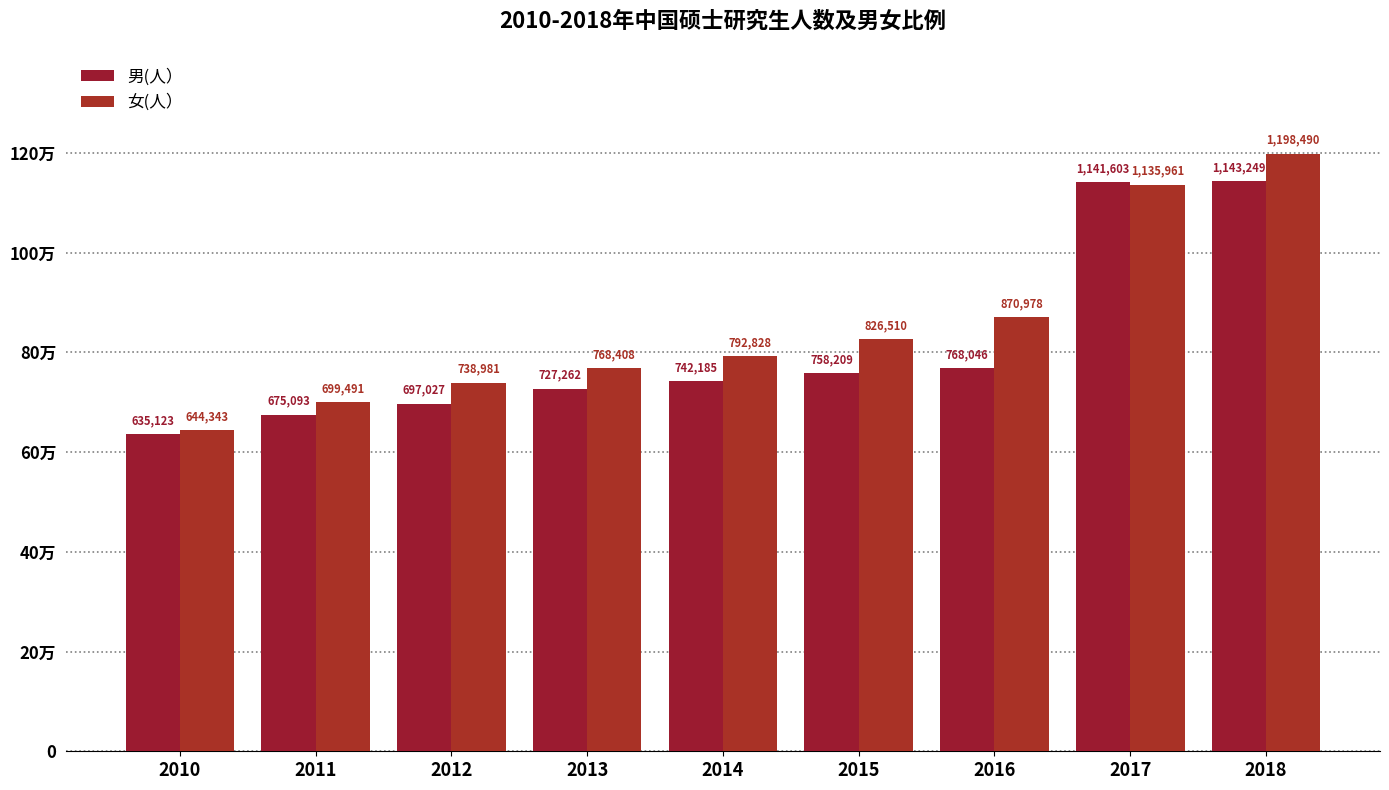

Are the bars grouped side by side (vs. stacked)?

Yes